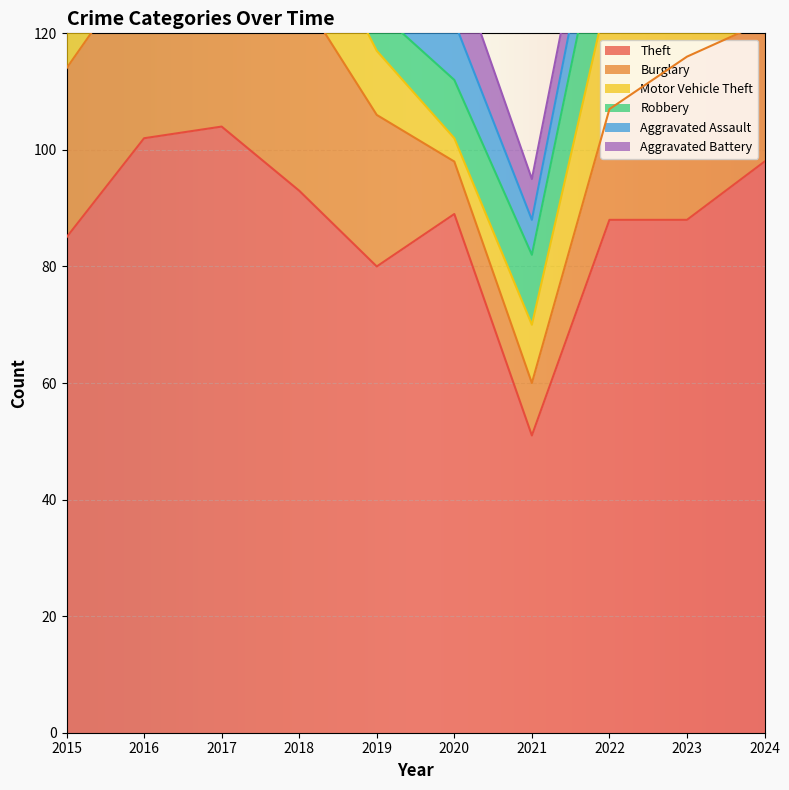

At which label is Aggravated Battery closest to 7?

2021